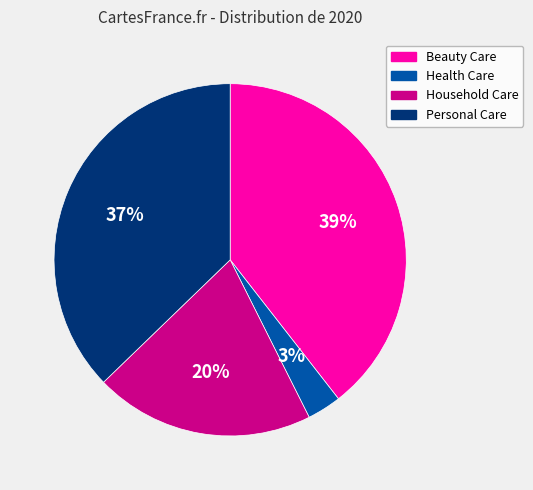

Does any single category account for the majority?

No